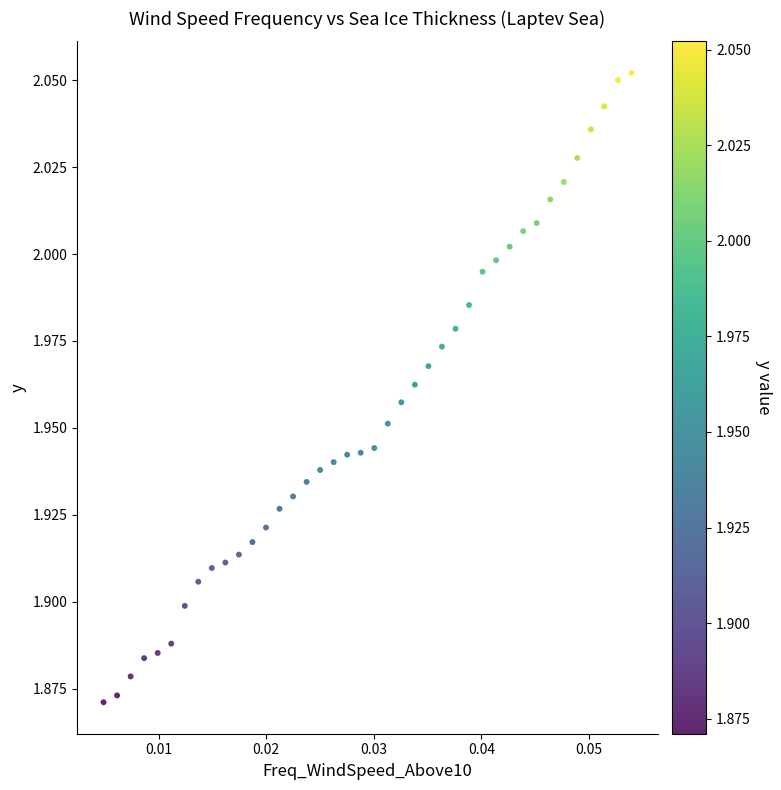

How many data points are displayed?

40